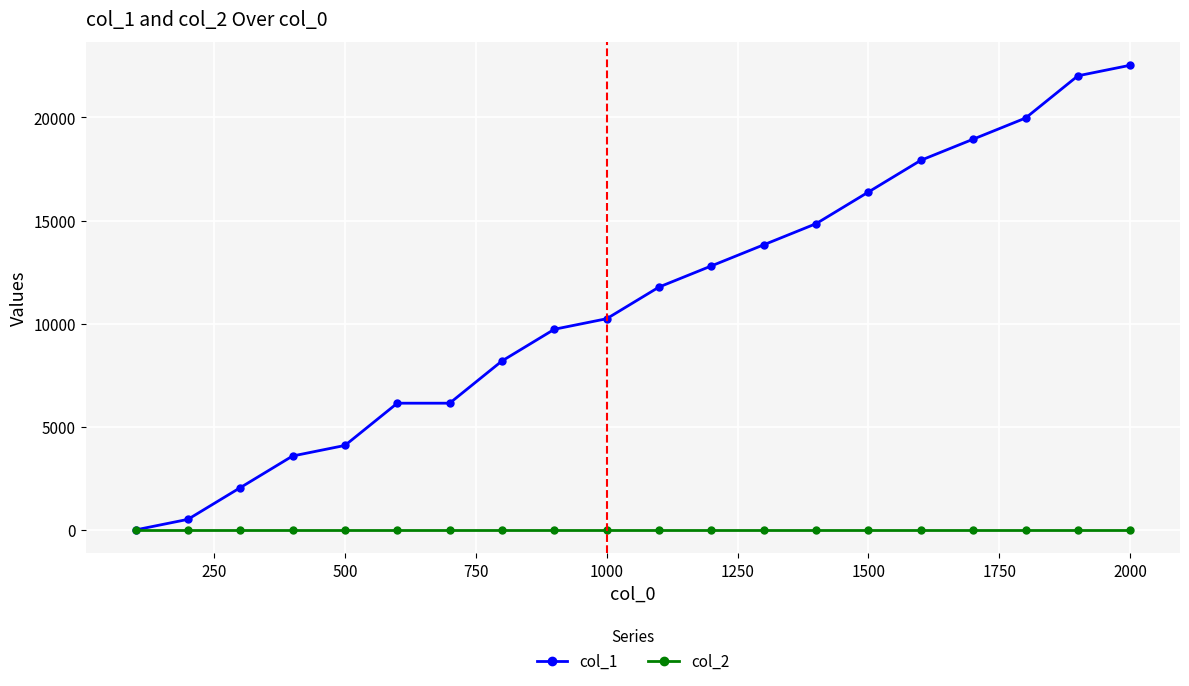

Which series has the widest spread of values?

col_1